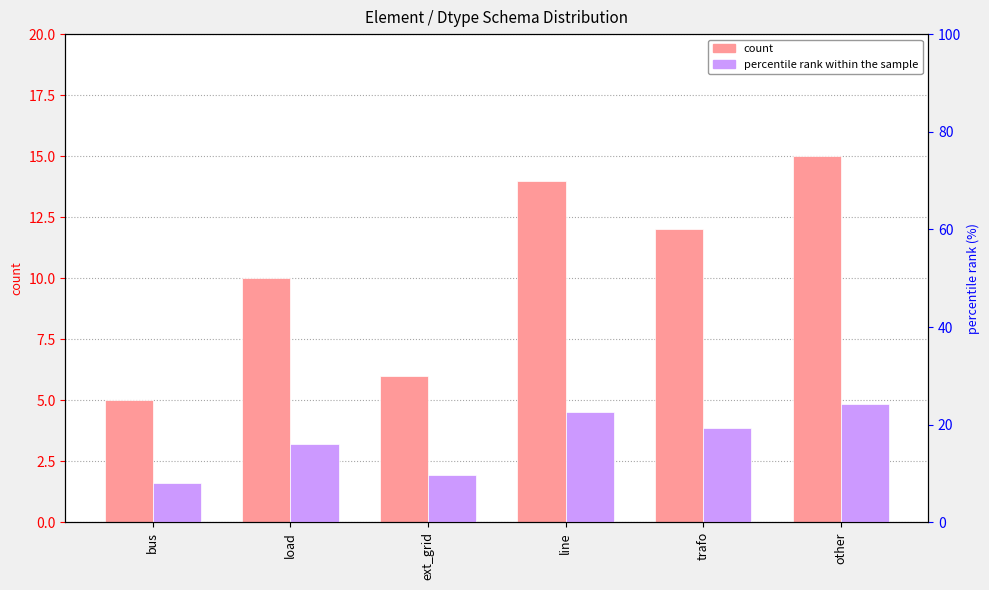

Between line and trafo, which is larger?

line